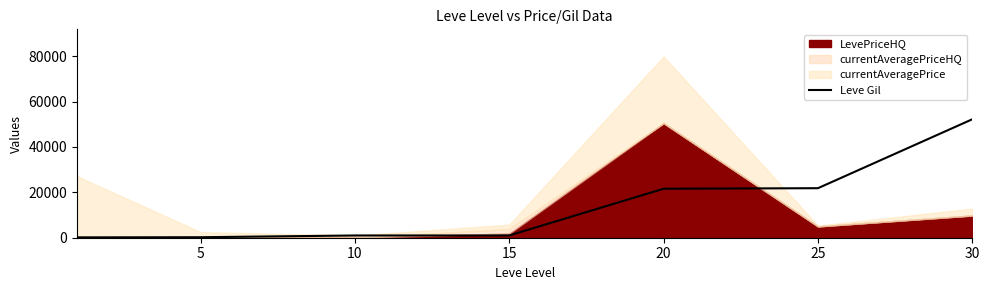

What is the highest value of the Leve Gil series?

52220